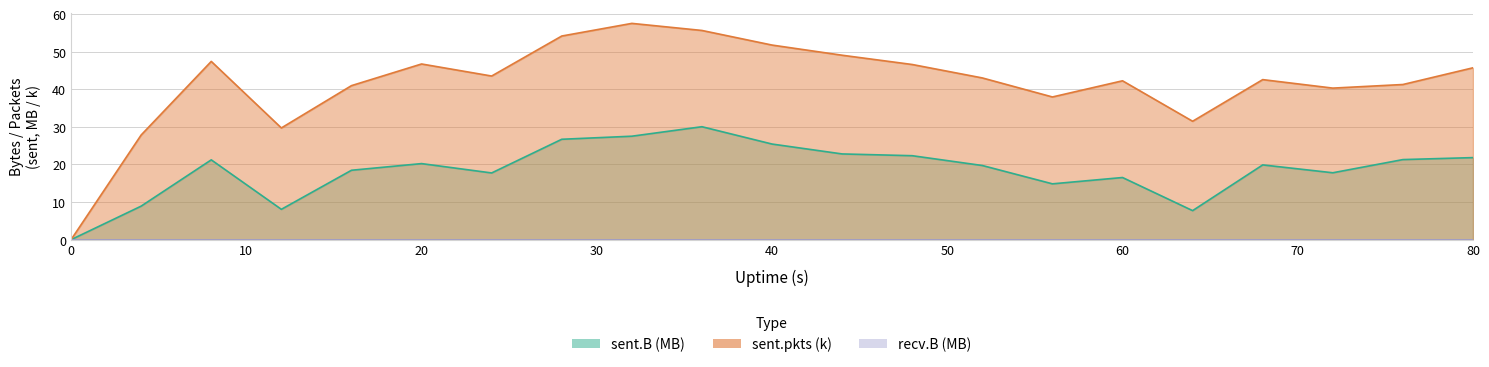

Rank the categories by sent.B value from lowest to highest.

0, 64, 12, 4, 56, 60, 24, 72, 16, 52, 68, 20, 8, 76, 80, 48, 44, 40, 28, 32, 36